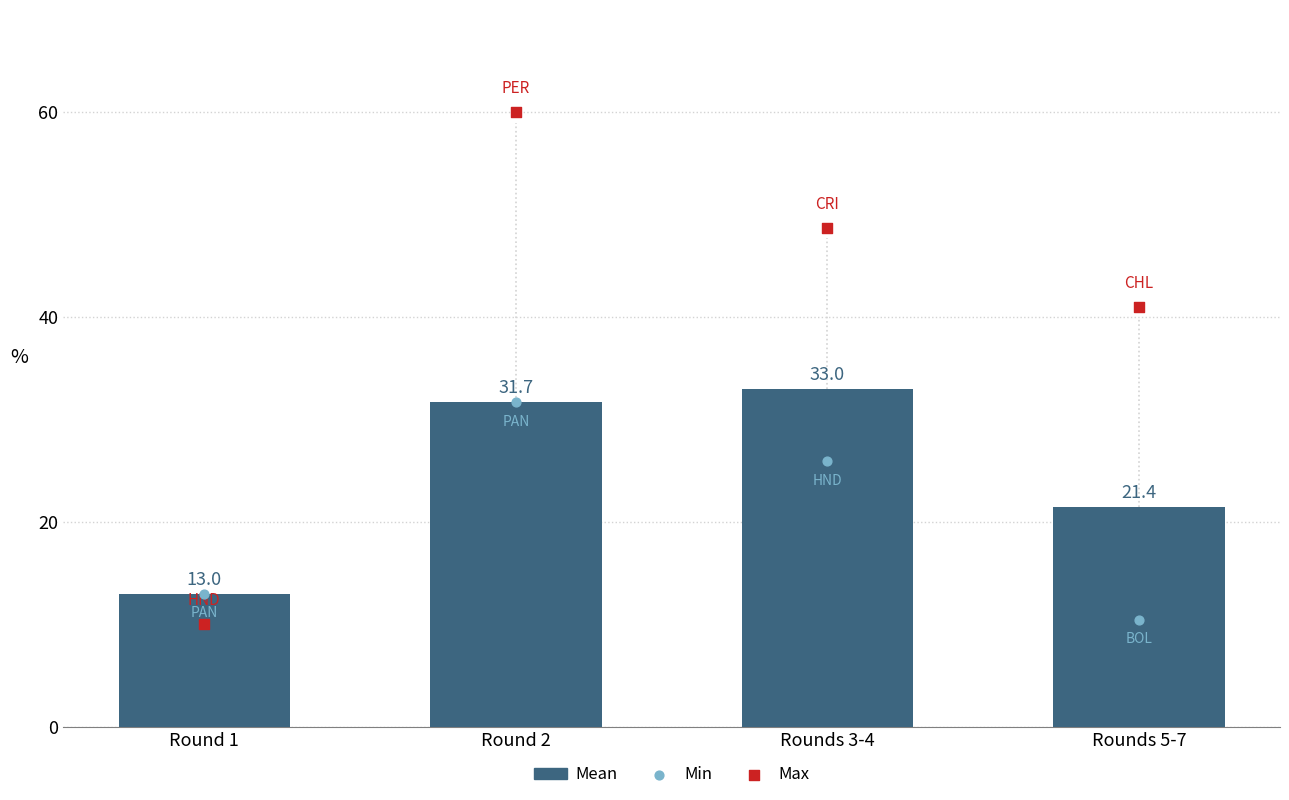

Approximately how many times larger is the value at Rounds 3-4 compared to Round 1?

2.5